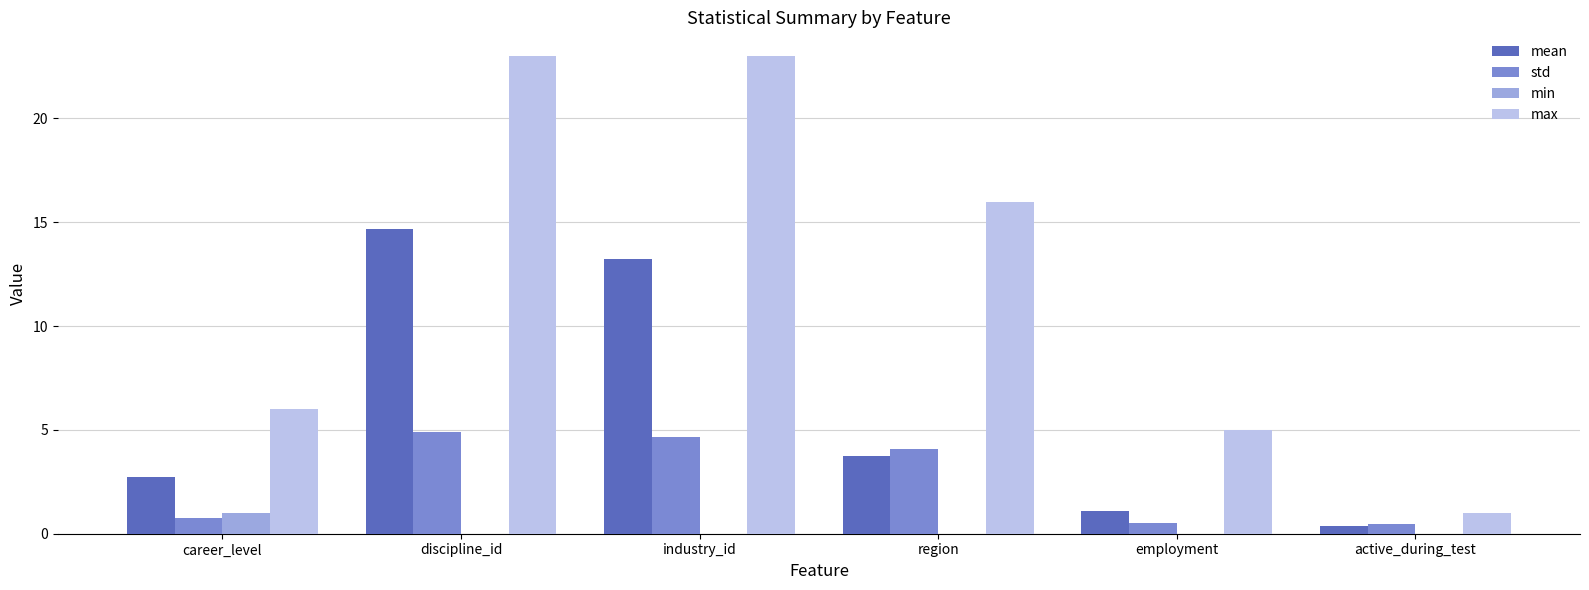

How many data points does each series have?

6